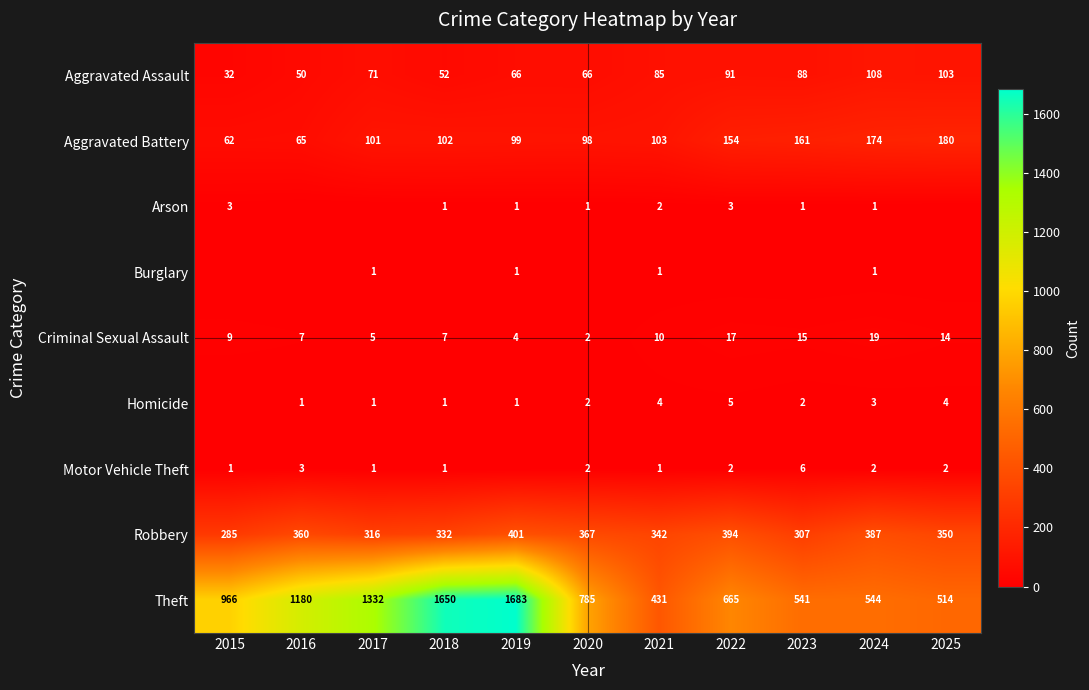

At which label does Aggravated Battery reach its peak?

2025